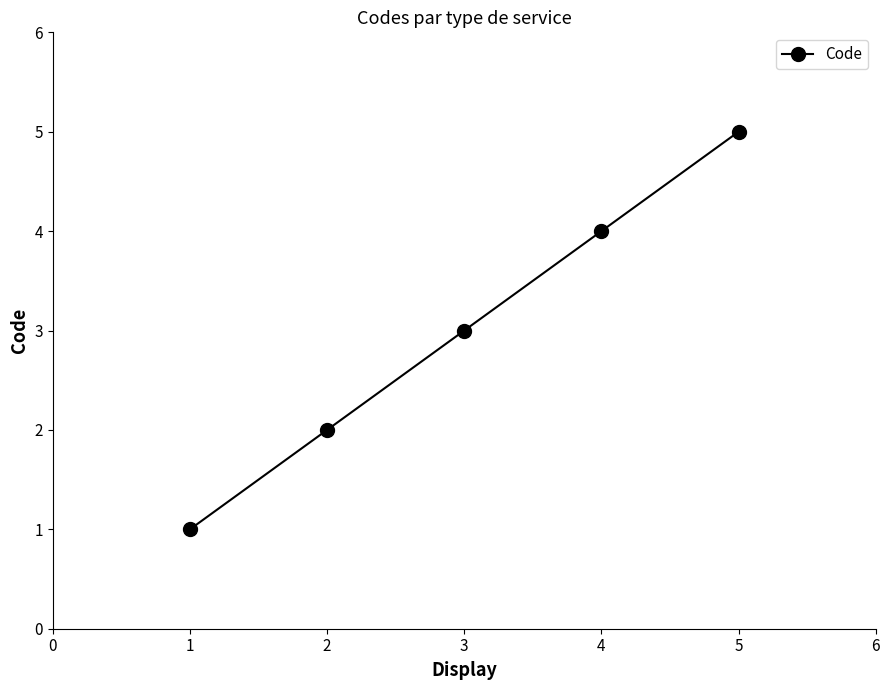

Approximately how many times larger is the value at 3 compared to 1?

3.0